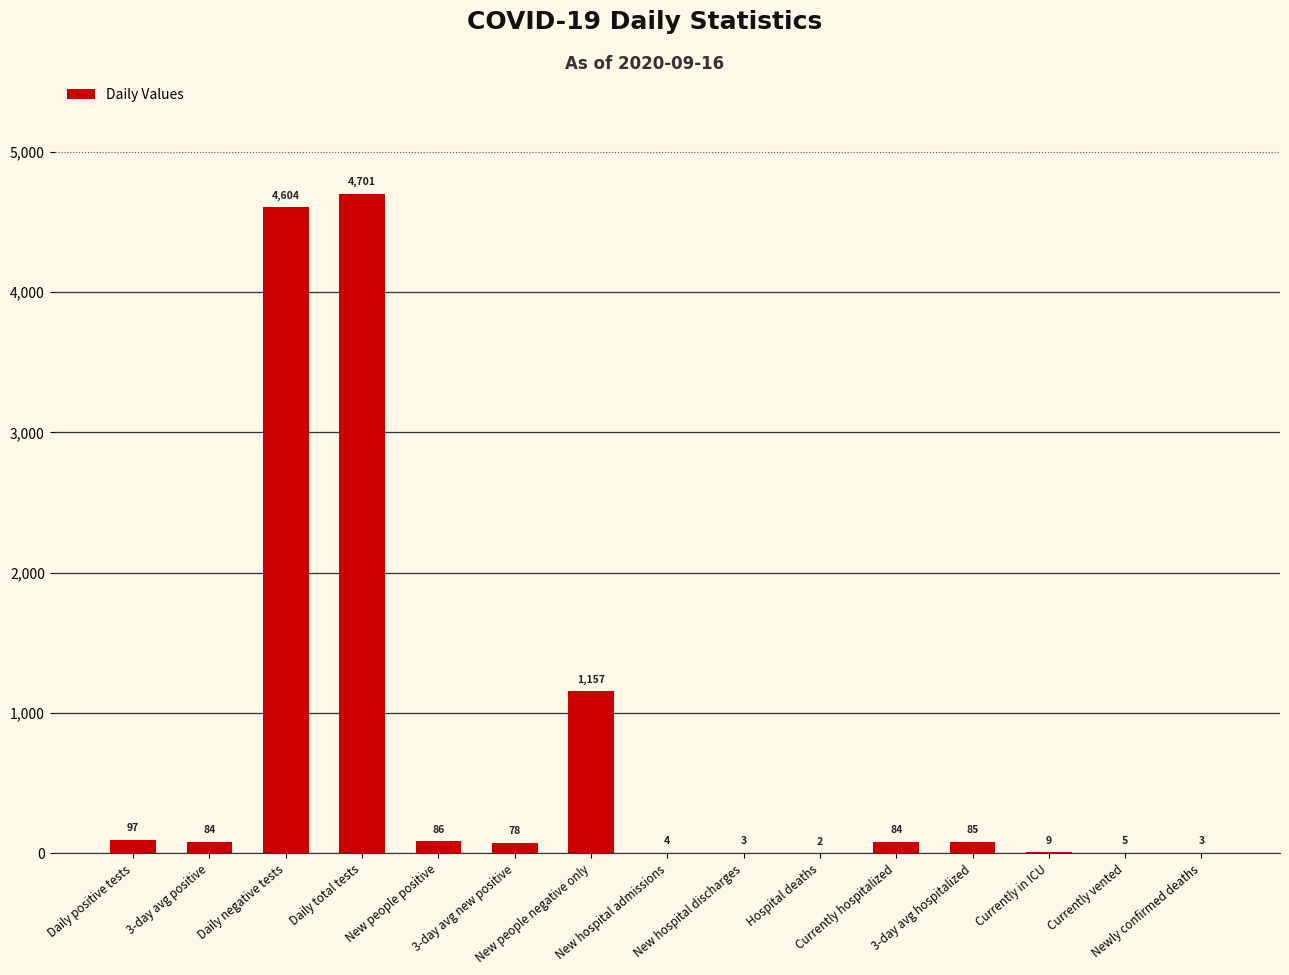

What is the greatest value displayed?

4701